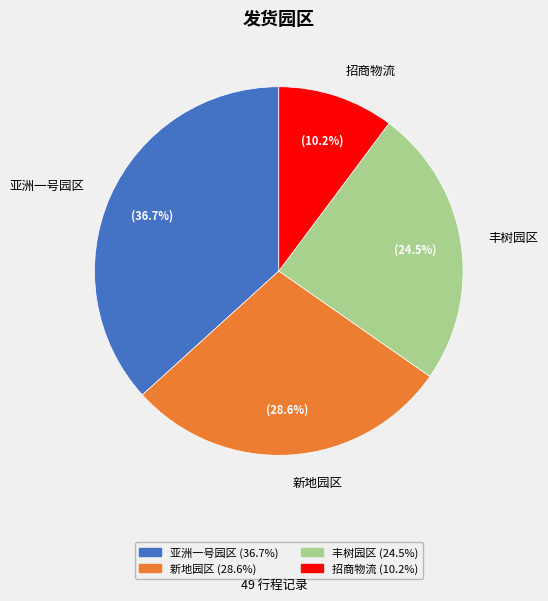

To the nearest percent, what percentage of the pie is 亚洲一号园区?

37%